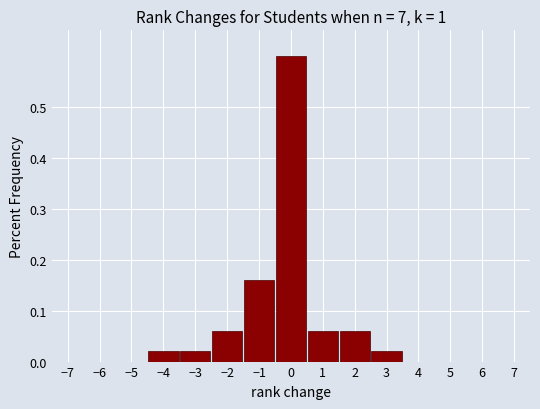

Reading left to right, transcribe this chart: for each bar, give the range it covers on the x-axis and its height. The values are not printed on the chart, so give them approximately, as read against the axis.

-7.5 to -6.5: 0
-6.5 to -5.5: 0
-5.5 to -4.5: 0
-4.5 to -3.5: 0.02
-3.5 to -2.5: 0.02
-2.5 to -1.5: 0.06
-1.5 to -0.5: 0.16
-0.5 to 0.5: 0.60
0.5 to 1.5: 0.06
1.5 to 2.5: 0.06
2.5 to 3.5: 0.02
3.5 to 4.5: 0
4.5 to 5.5: 0
5.5 to 6.5: 0
6.5 to 7.5: 0